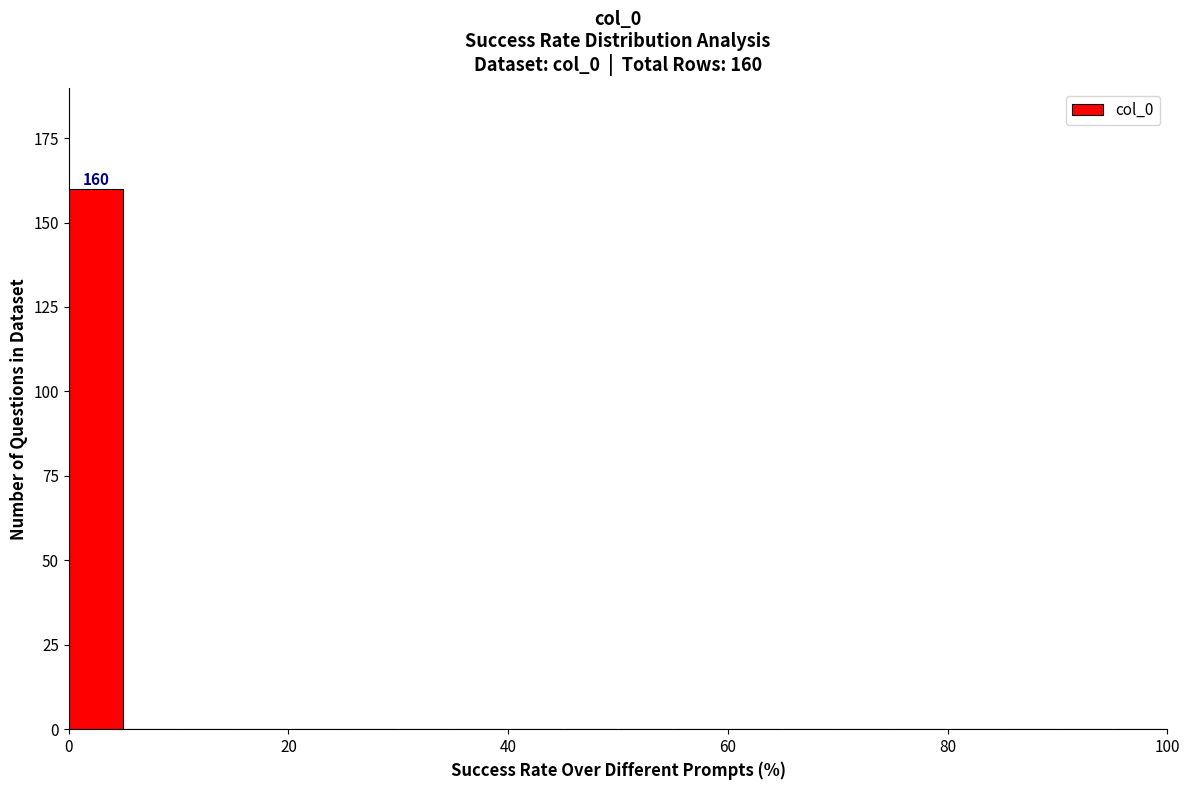

Around what value on the x-axis is the tallest bar? Give the approximate position of its centre, as read against the axis.

2